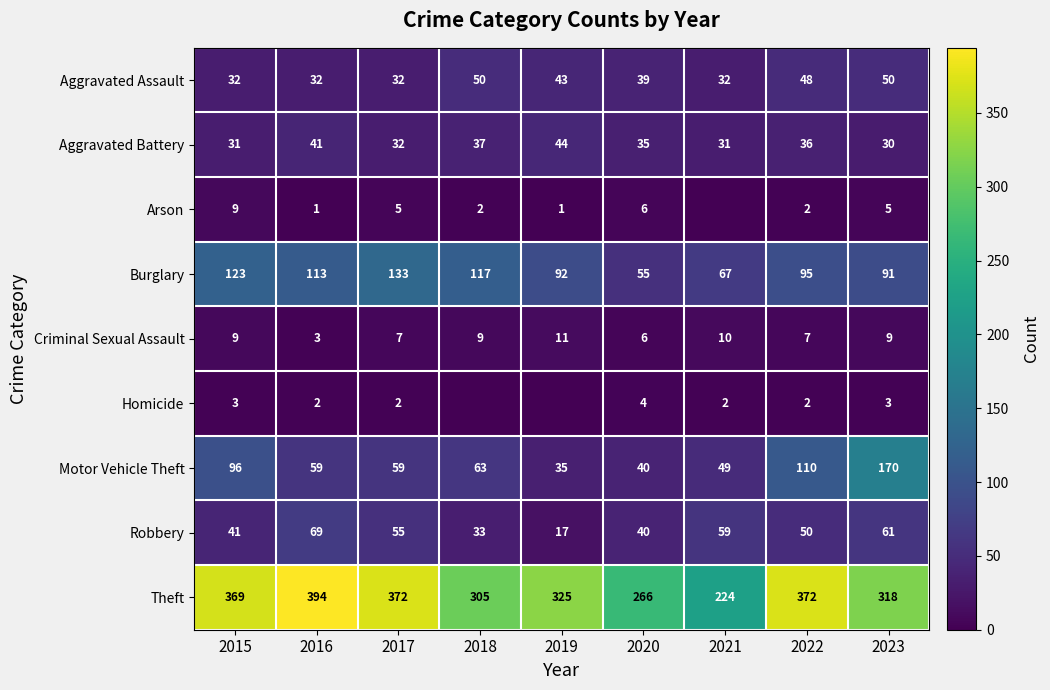

Rank the categories by Burglary value from lowest to highest.

2020, 2021, 2023, 2019, 2022, 2016, 2018, 2015, 2017